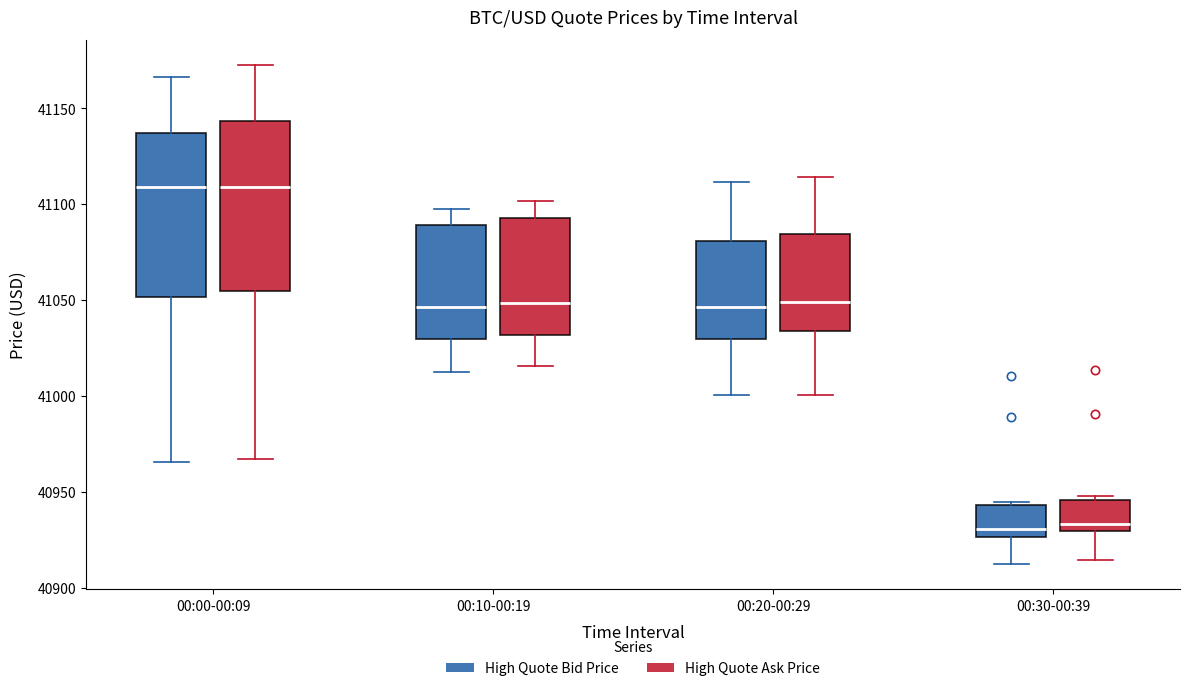

Where does the upper whisker of the box for 00:10-00:19 (High Quote Bid Price) end on the y-axis? The values are not printed on the chart, so give them approximately, as read against the axis.

41095